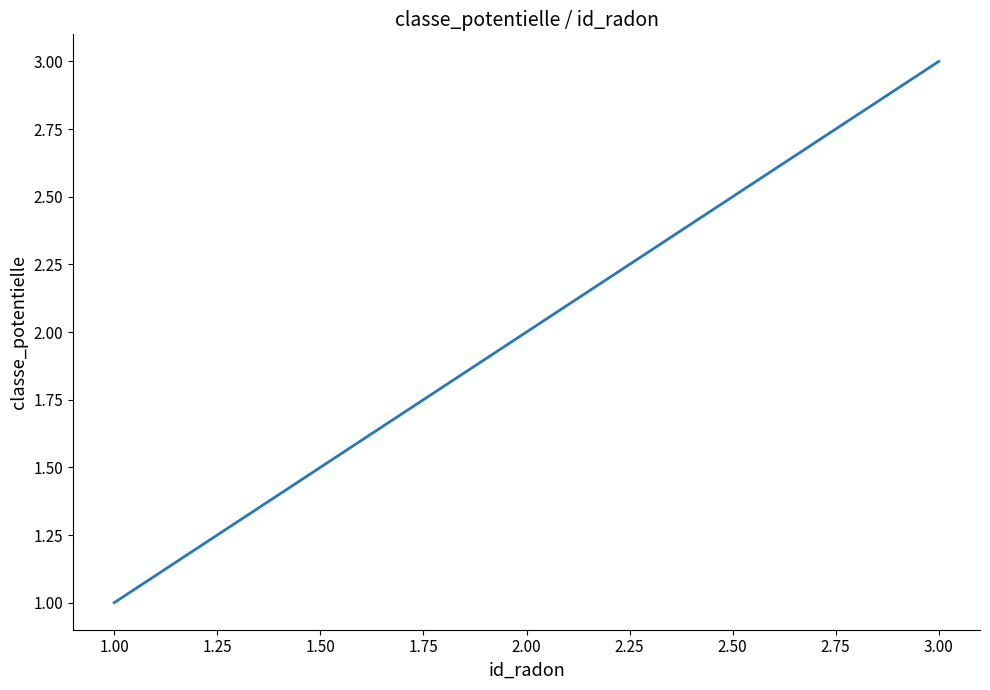

What is the change in value from 2.00 to 3.00?

+1